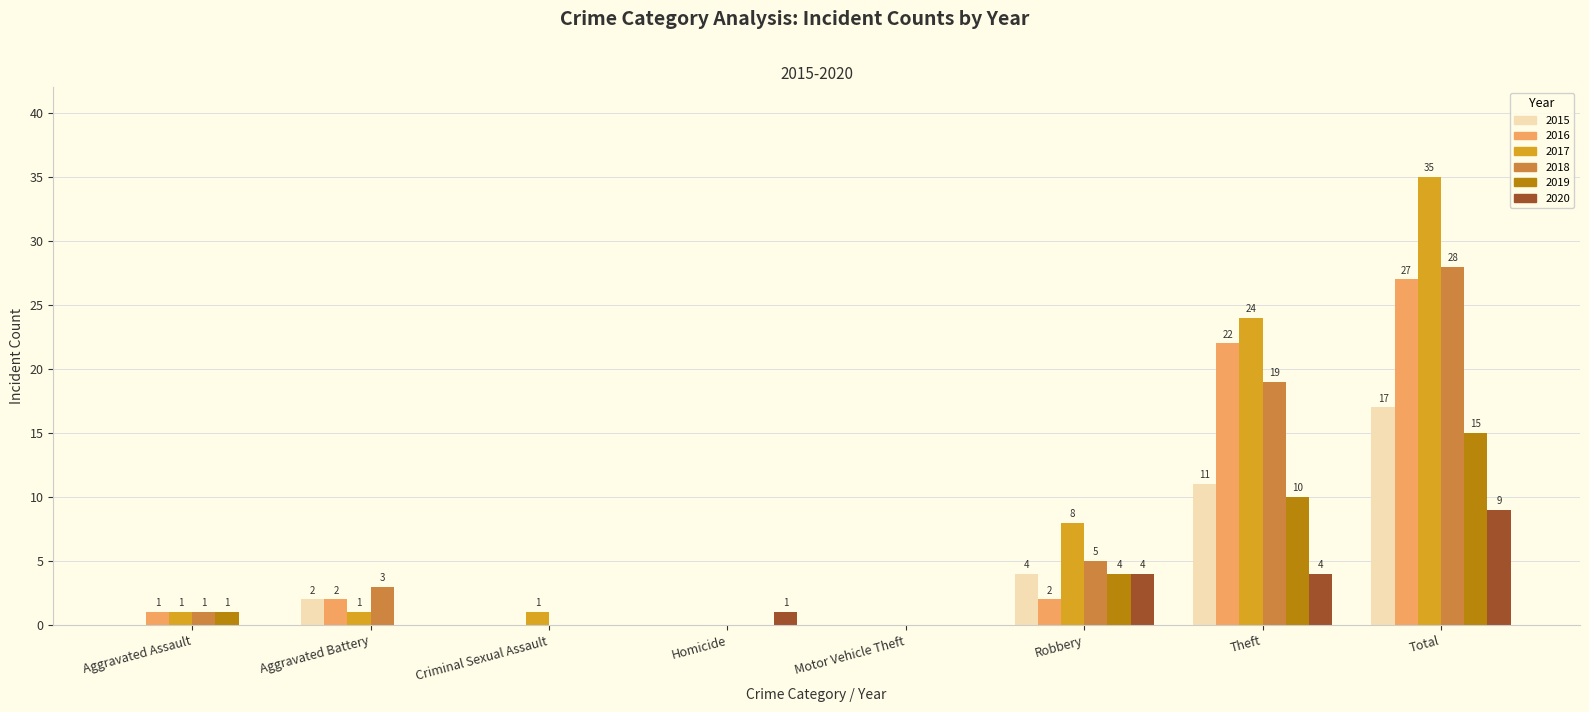

What is the sum of all 2017 values?

70